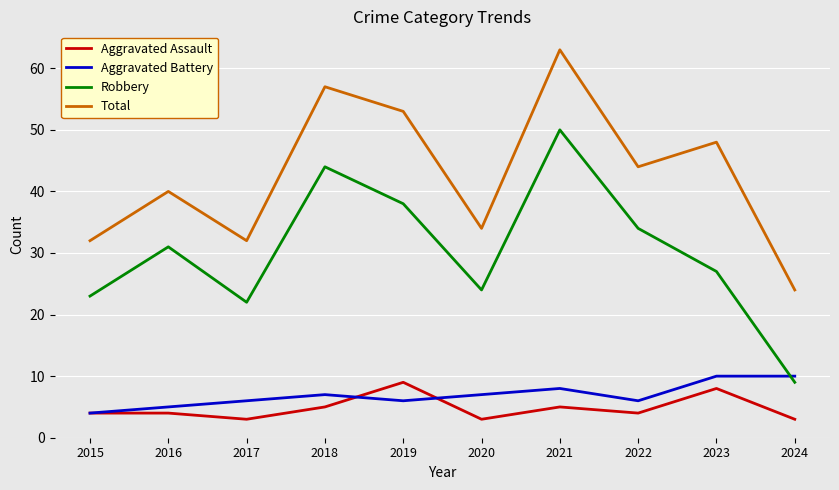

What is the minimum value for Robbery?

9